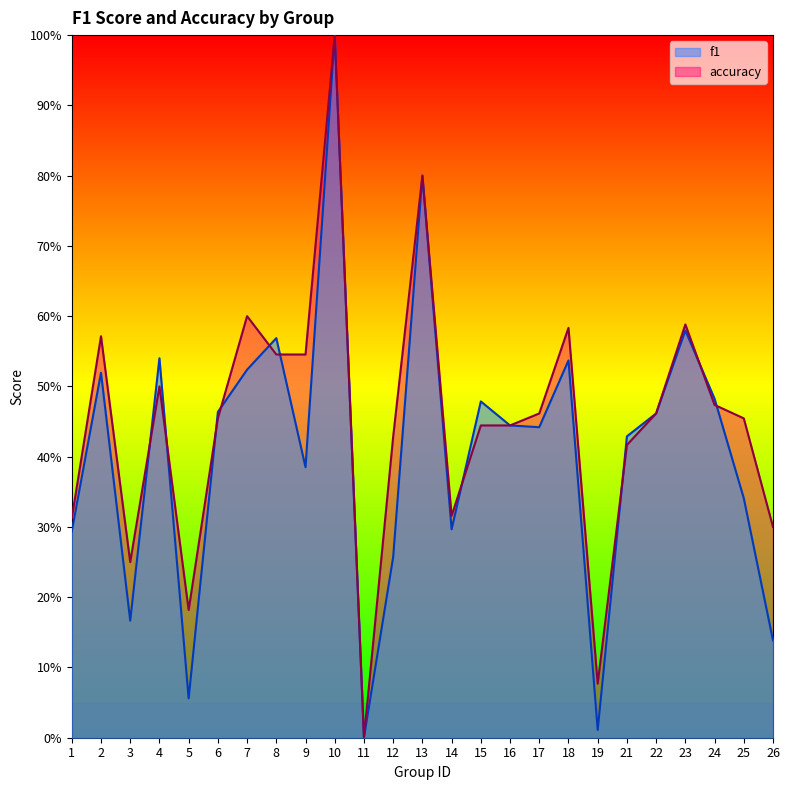

How many values in f1 are above zero?

24